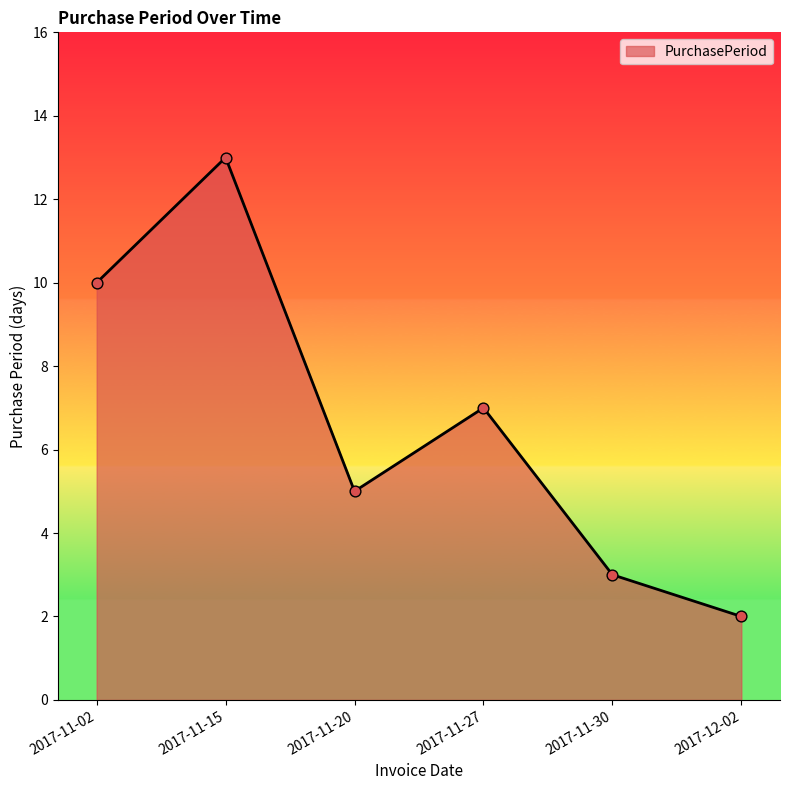

What is the change in value from 2017-11-15 to 2017-11-30?

-10